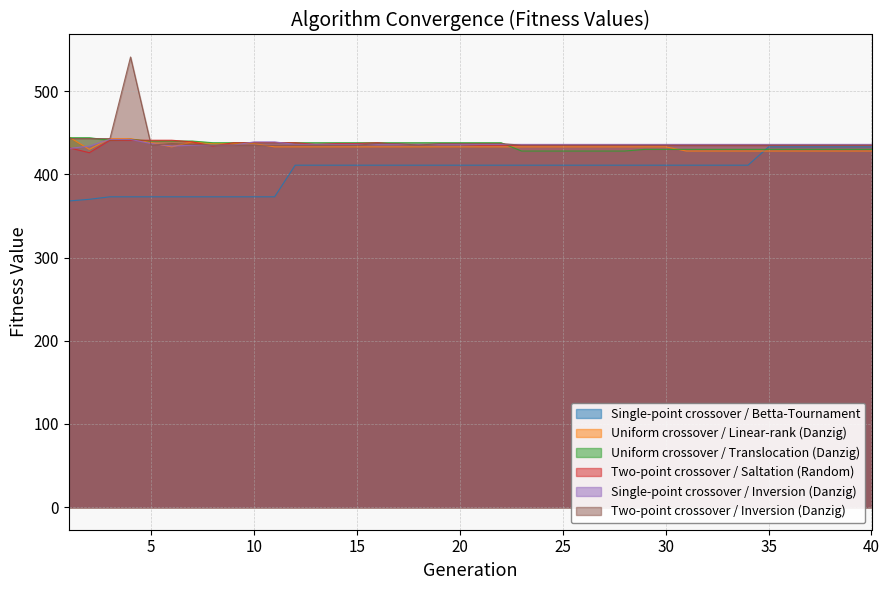

What is the highest value of the Single-point crossover / Betta-Tournament series?

433